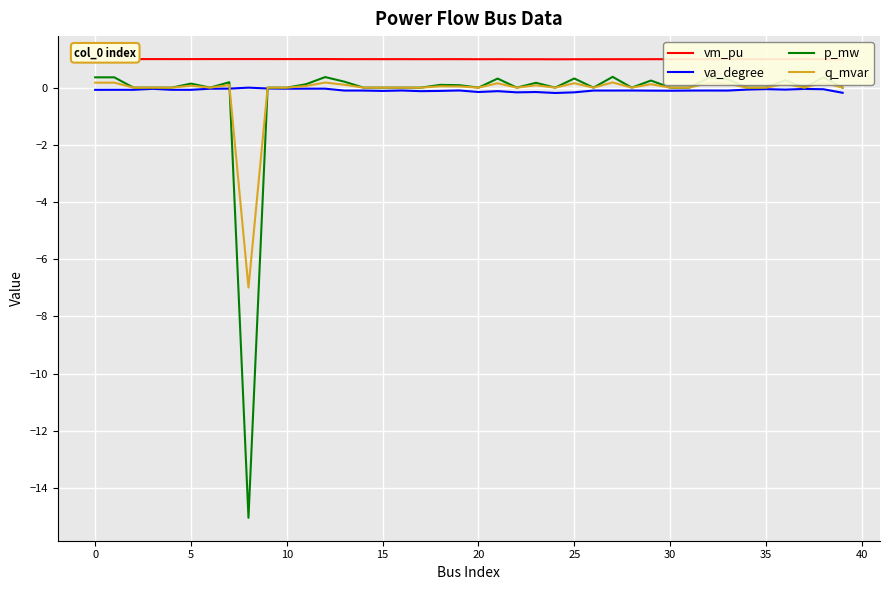

At 20, list the series in order from smallest to largest.

va_degree, q_mvar, p_mw, vm_pu